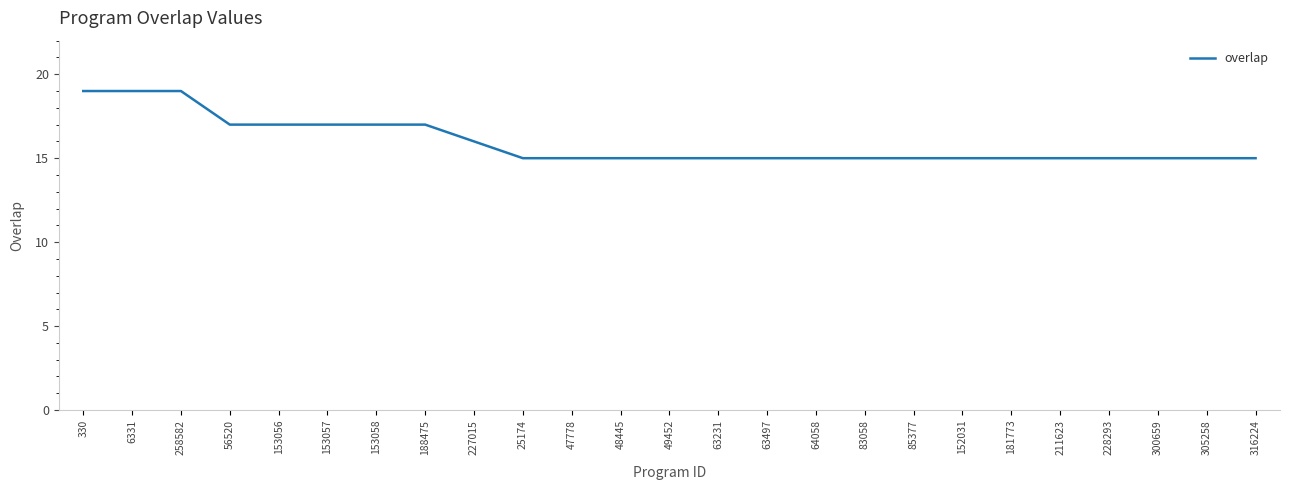

Reading left to right, list all the values displayed in this chart.

330=19	6331=19	258582=19	56520=17	153056=17	153057=17	153058=17	188475=17	227015=16	25174=15	47778=15	48445=15	49452=15	63231=15	63497=15	64058=15	83058=15	85377=15	152031=15	181773=15	211623=15	228293=15	300659=15	305258=15	316224=15